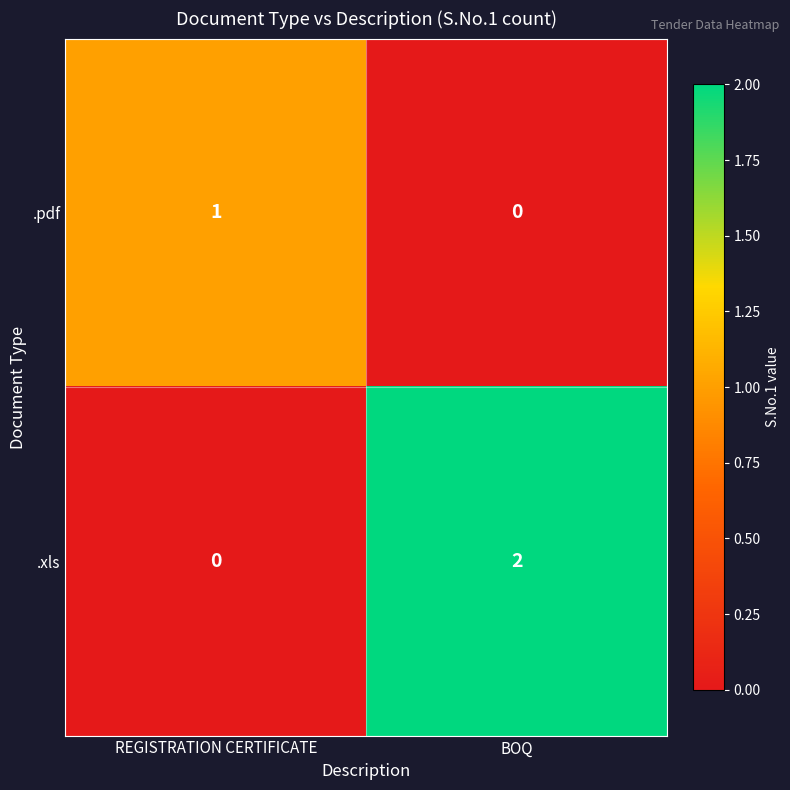

At how many categories does at least one series exceed 0?

2